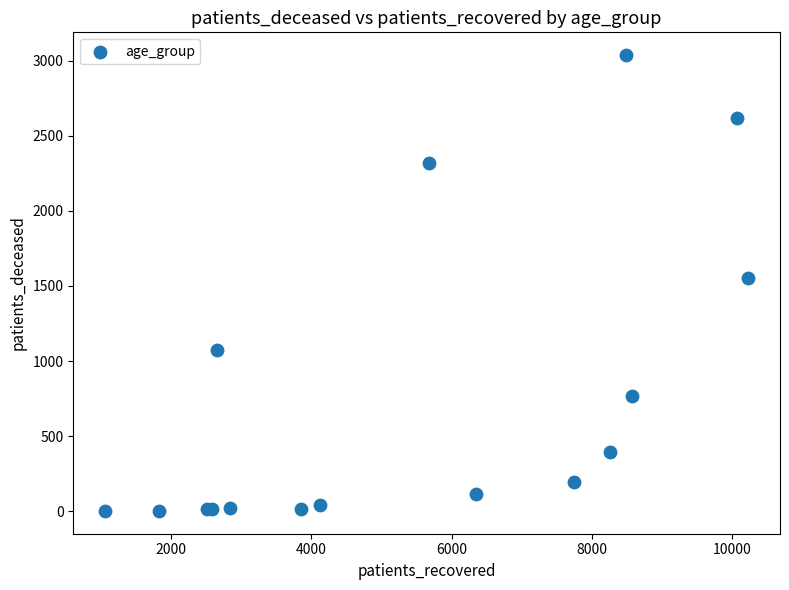

What Y value in the scatter plot is closest to 1519?

1555